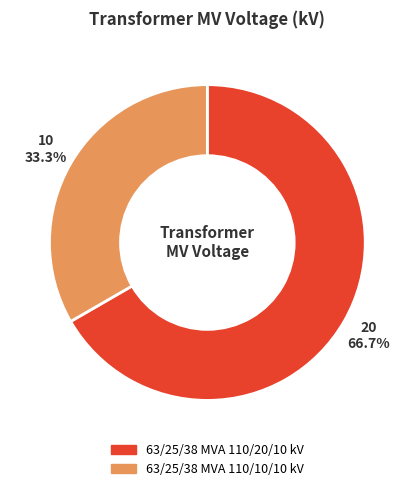

True or false: 63/25/38 MVA 110/10/10 kV accounts for 41% of the total.

False